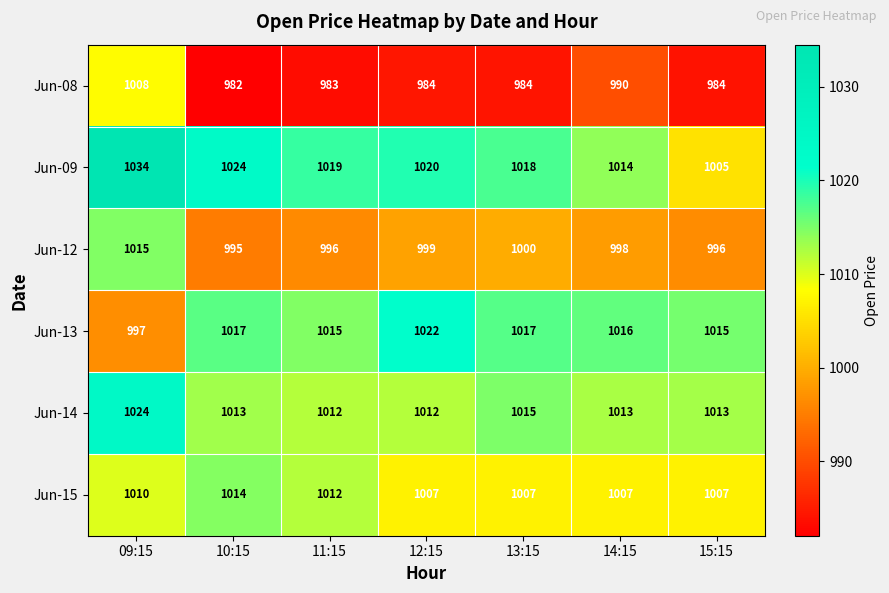

What is the sum of the Jun-14 values at 09:15 and 12:15?

2036